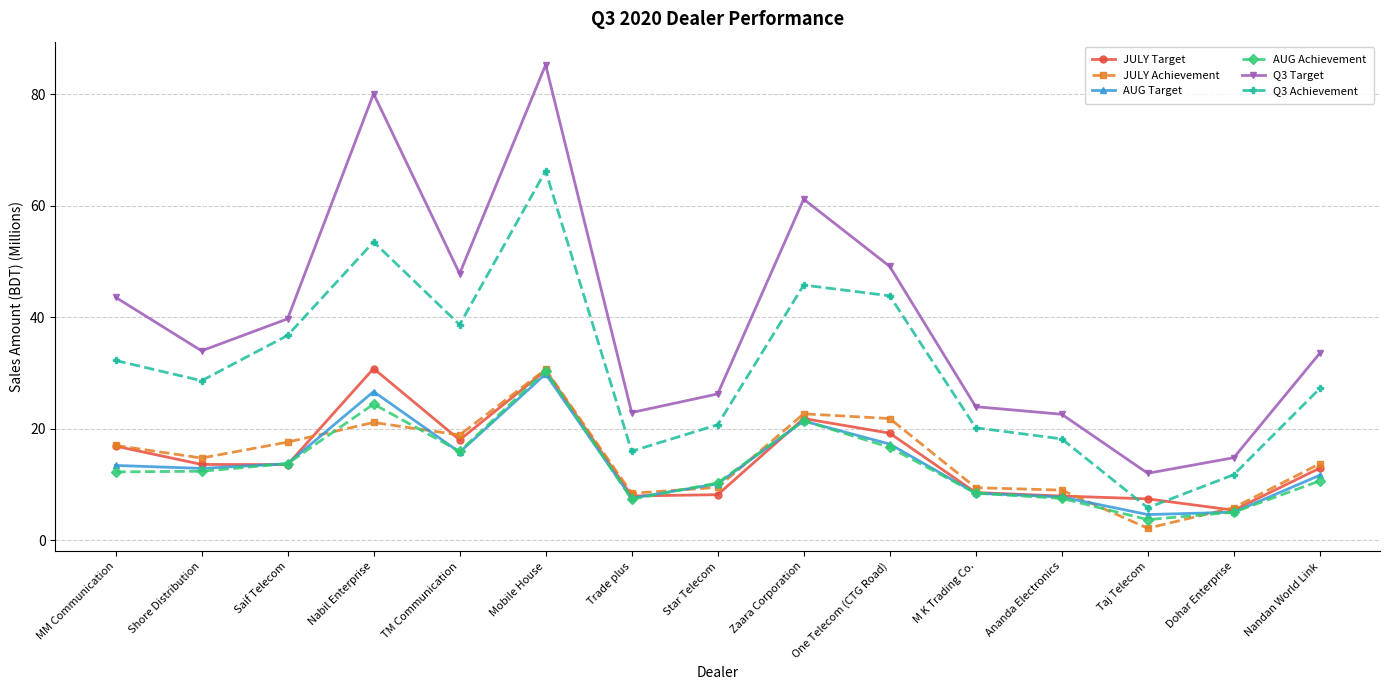

What is the smallest value displayed?

2.1